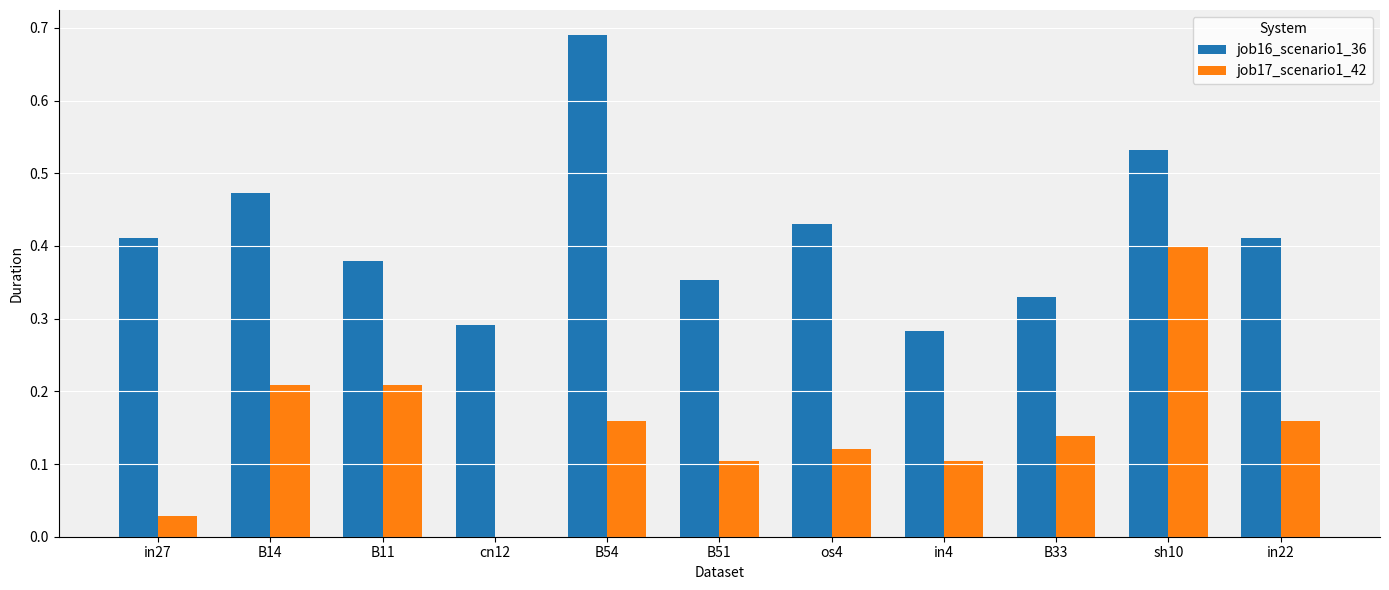

Between os4 and in22, which series saw the biggest shift?

job17_scenario1_42